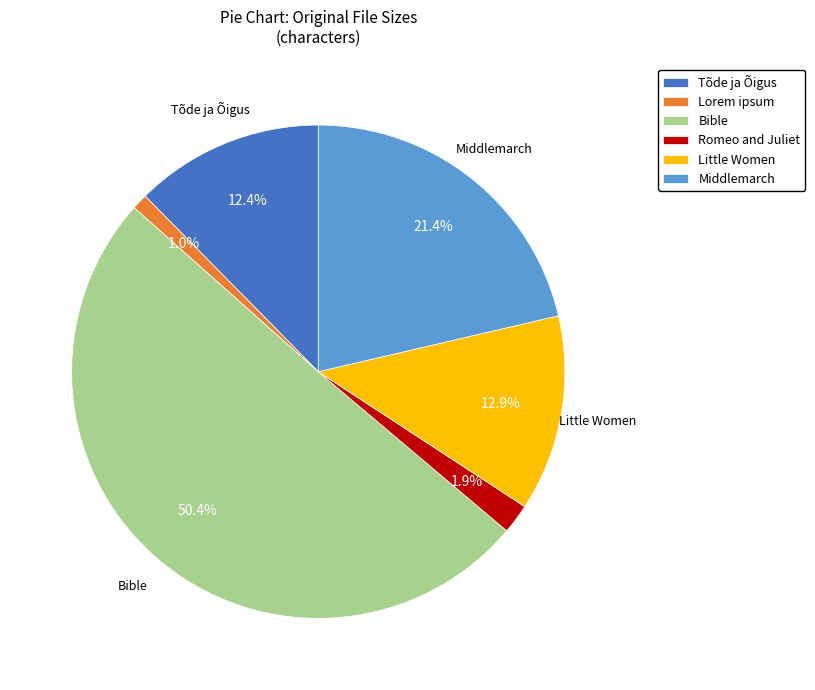

To the nearest percent, what is the combined percentage of Romeo and Juliet and Middlemarch?

23%